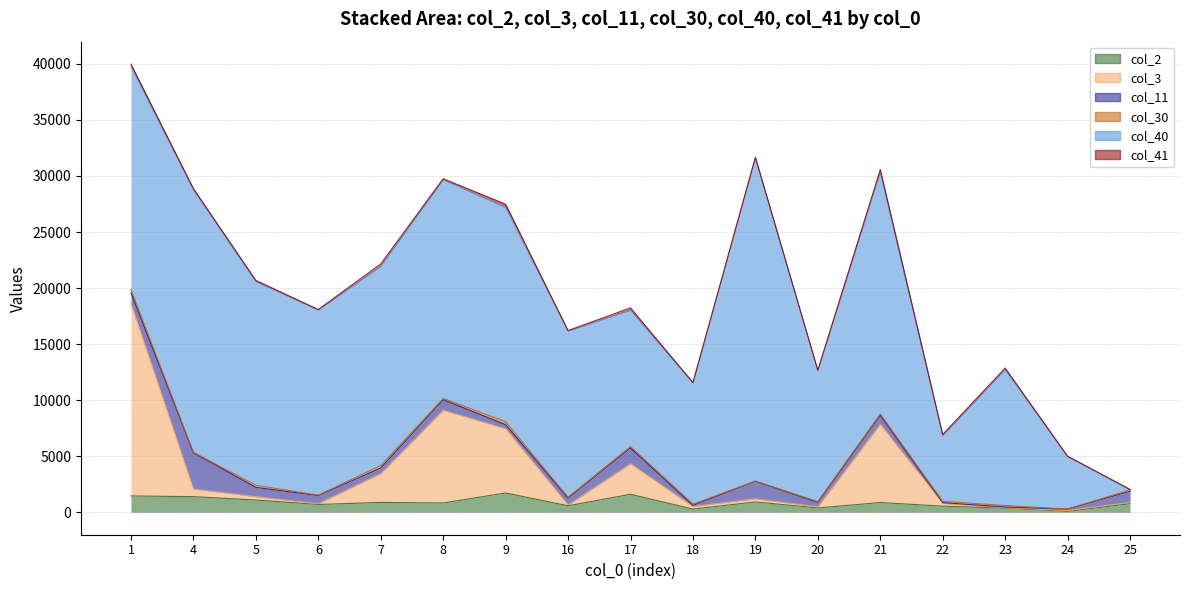

Where is the first local maximum for col_30?

5